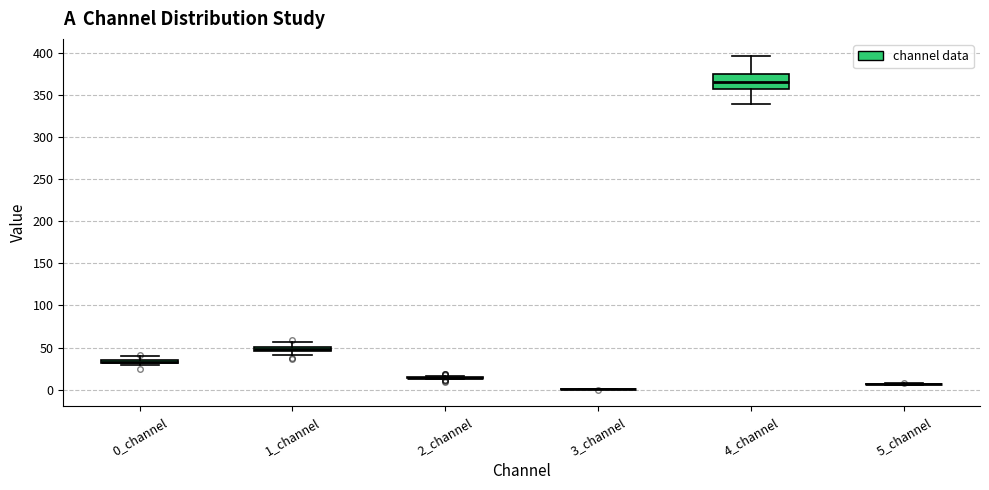

Comparing the boxes themselves (not the whiskers), which one is the tallest?

4_channel